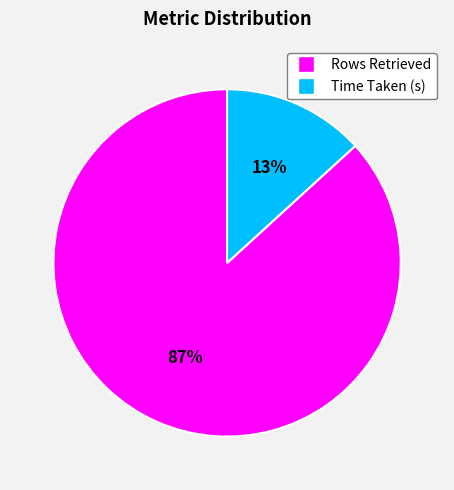

Between Time Taken (s) and Rows Retrieved, which is larger?

Rows Retrieved